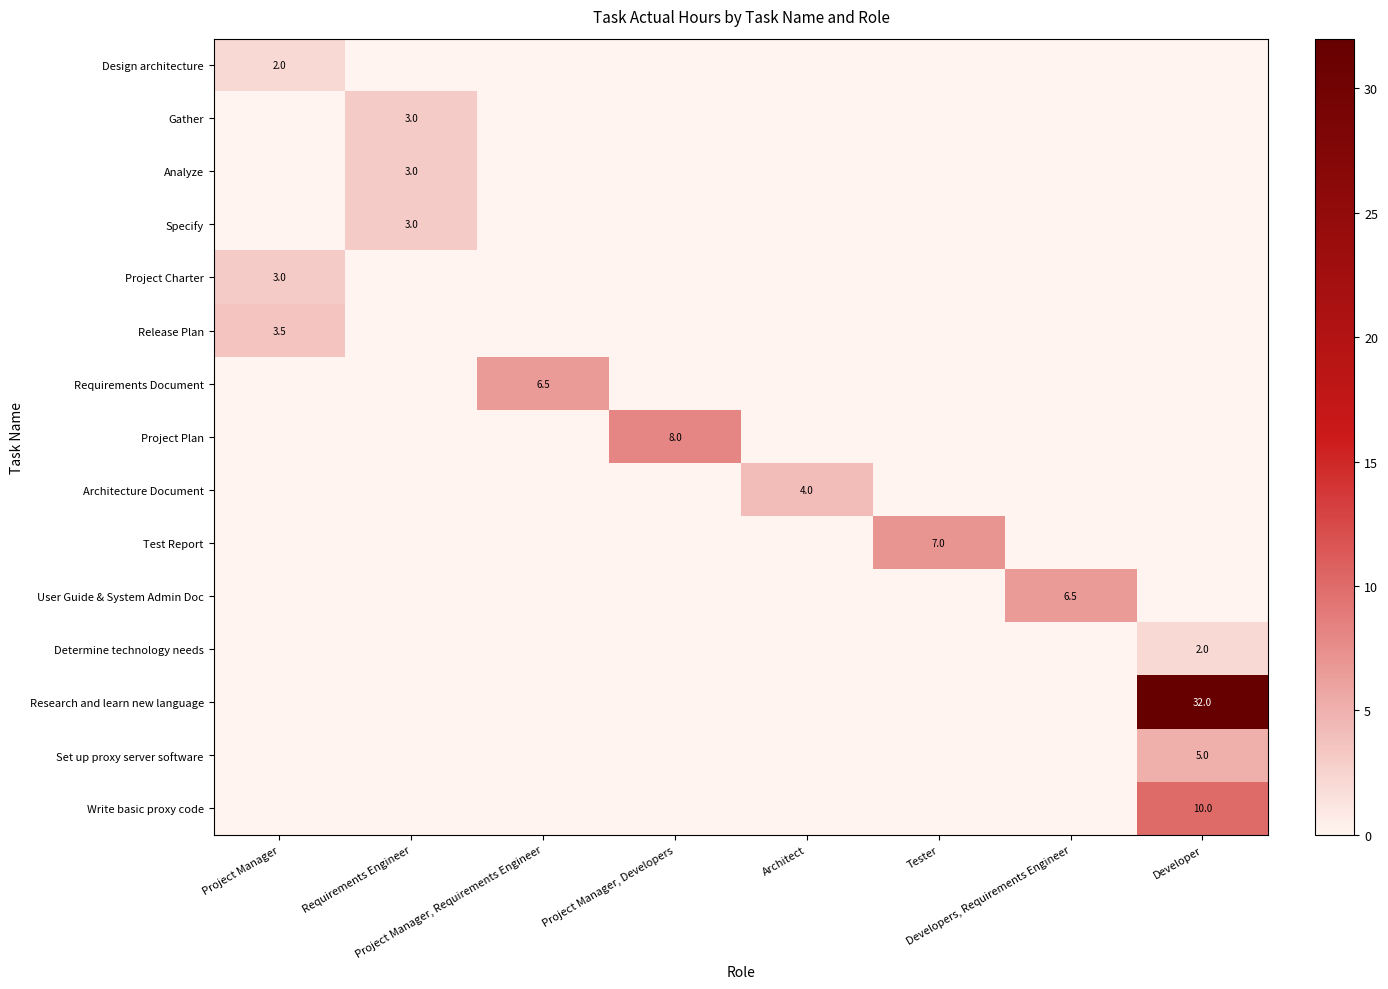

List the labels in order of Set up proxy server software value, largest first.

Developer, Project Manager, Requirements Engineer, Project Manager, Requirements Engineer, Project Manager, Developers, Architect, Tester, Developers, Requirements Engineer